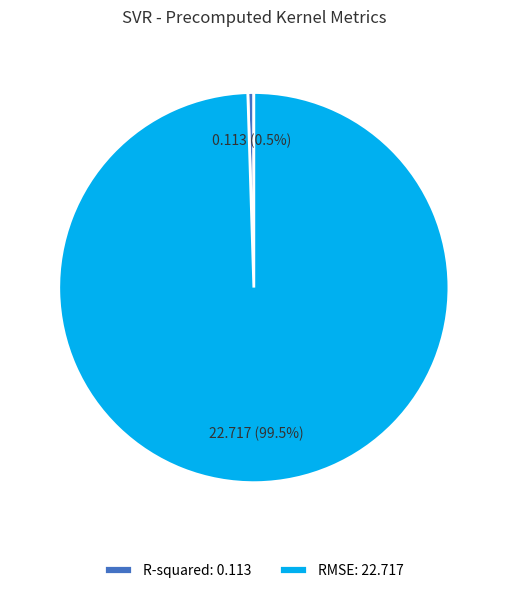

Count the number of slices in the pie.

2